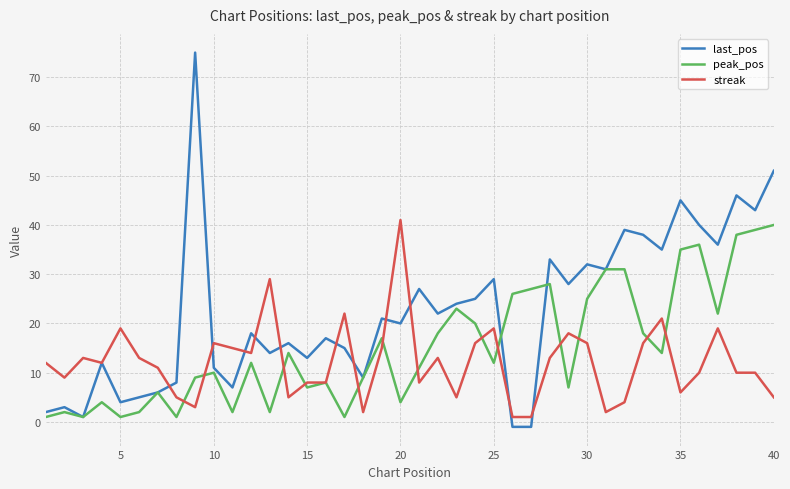

Rank the series by their average value, from highest to lowest.

last_pos, peak_pos, streak